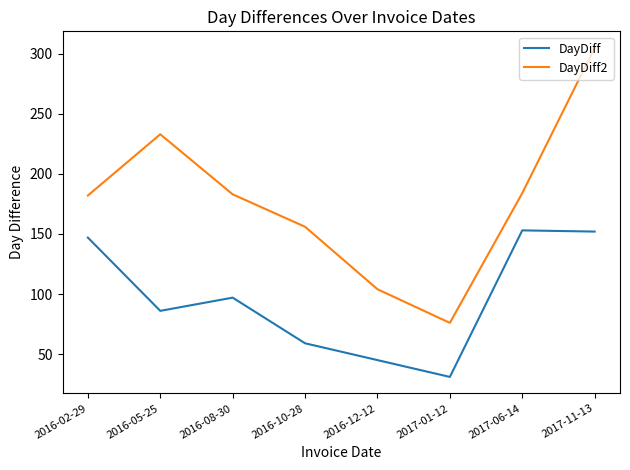

Rank the series at 2016-12-12 from lowest to highest value.

DayDiff, DayDiff2